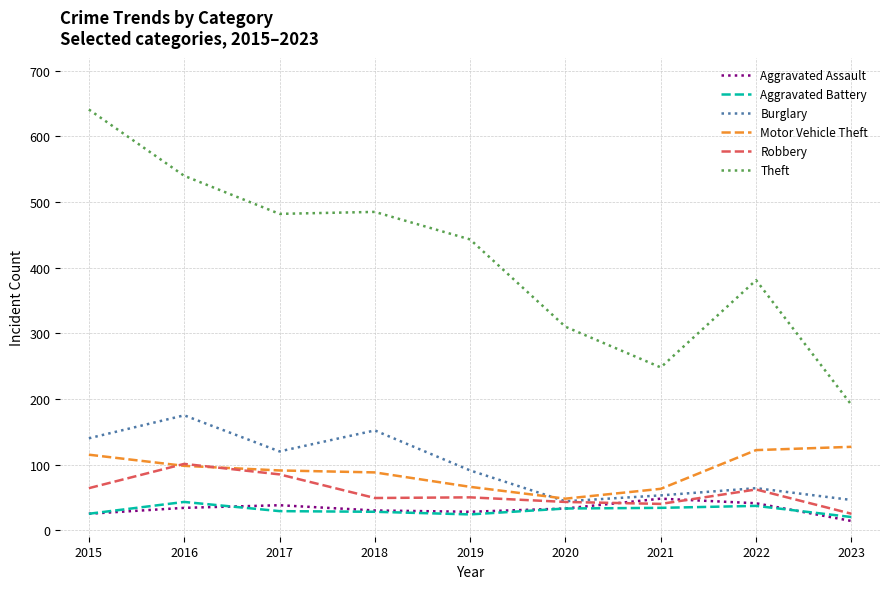

What is the difference between the maximum and minimum values in the Aggravated Assault series?

34